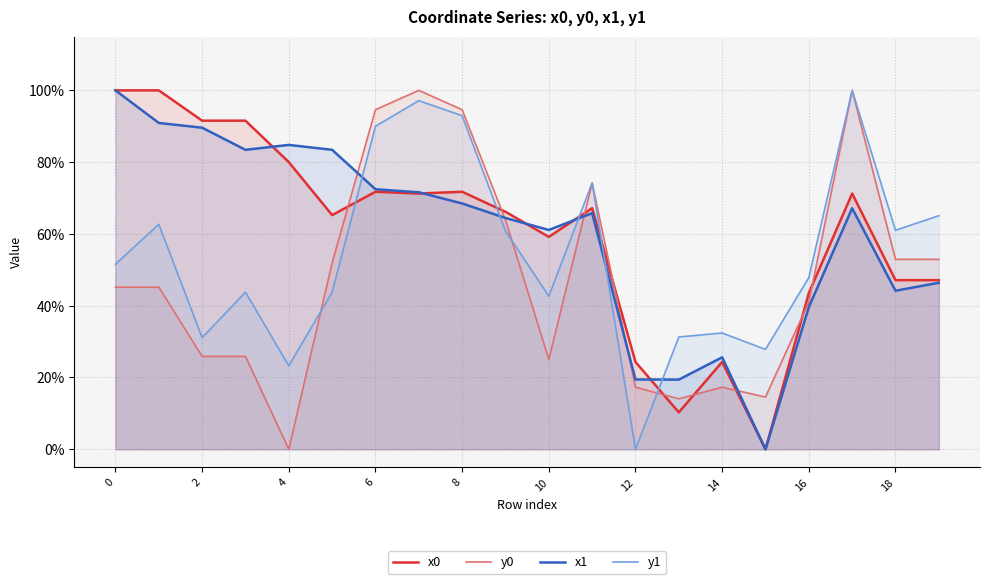

What is the value of the x0 point at the 20th from the left?

0.5